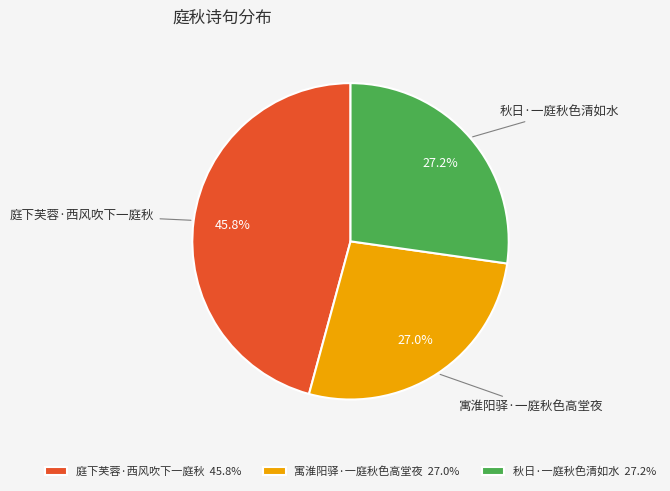

Which category has the biggest portion of the pie?

庭下芙蓉·西风吹下一庭秋